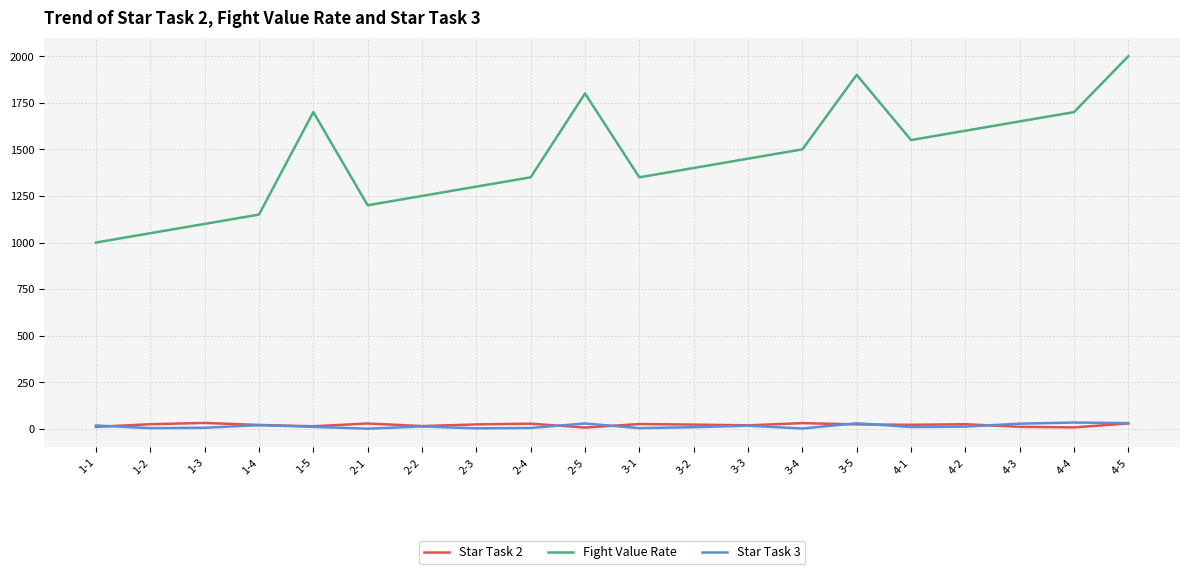

The value of Fight Value Rate at 4-4 is 1700. True or false?

True